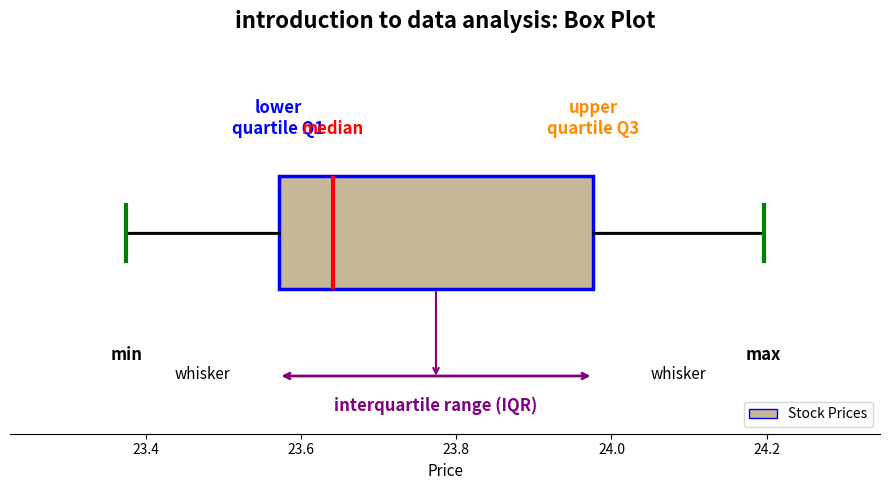

Where does the median line of the box sit on the x-axis? The values are not printed on the chart, so give them approximately, as read against the axis.

23.64